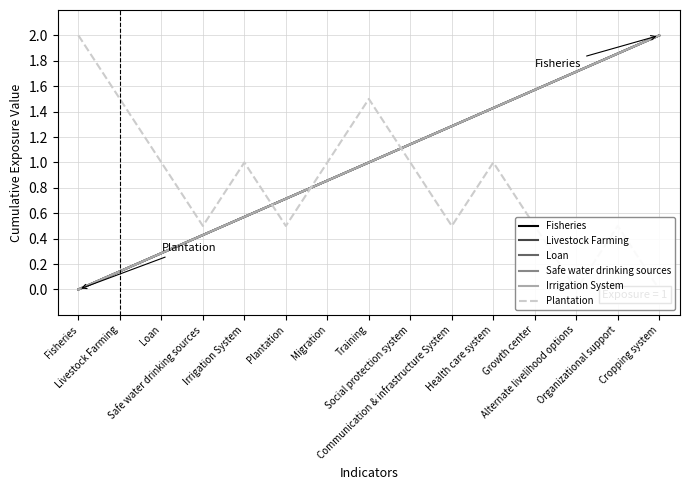

What is the value of the Plantation point at the 2nd from the left?

1.5